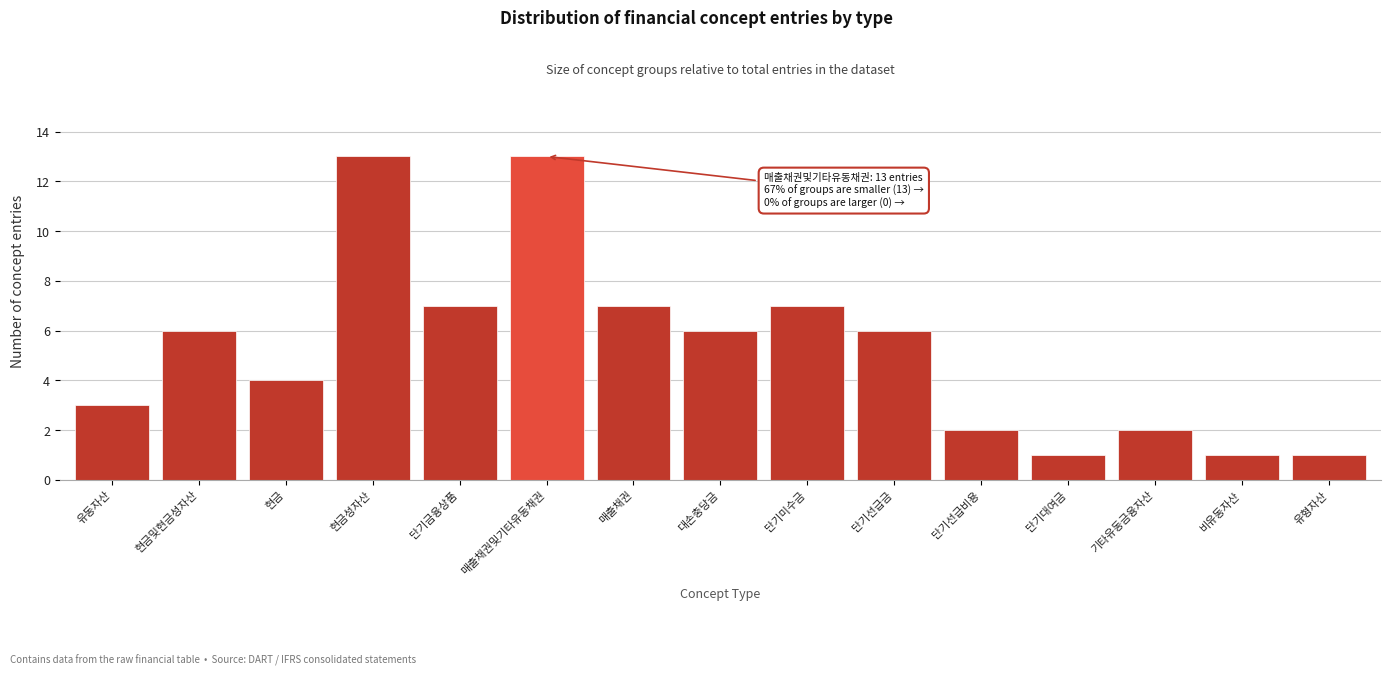

Reading left to right, what are all the values shown in this chart?

3	6	4	13	7	13	7	6	7	6	2	1	2	1	1